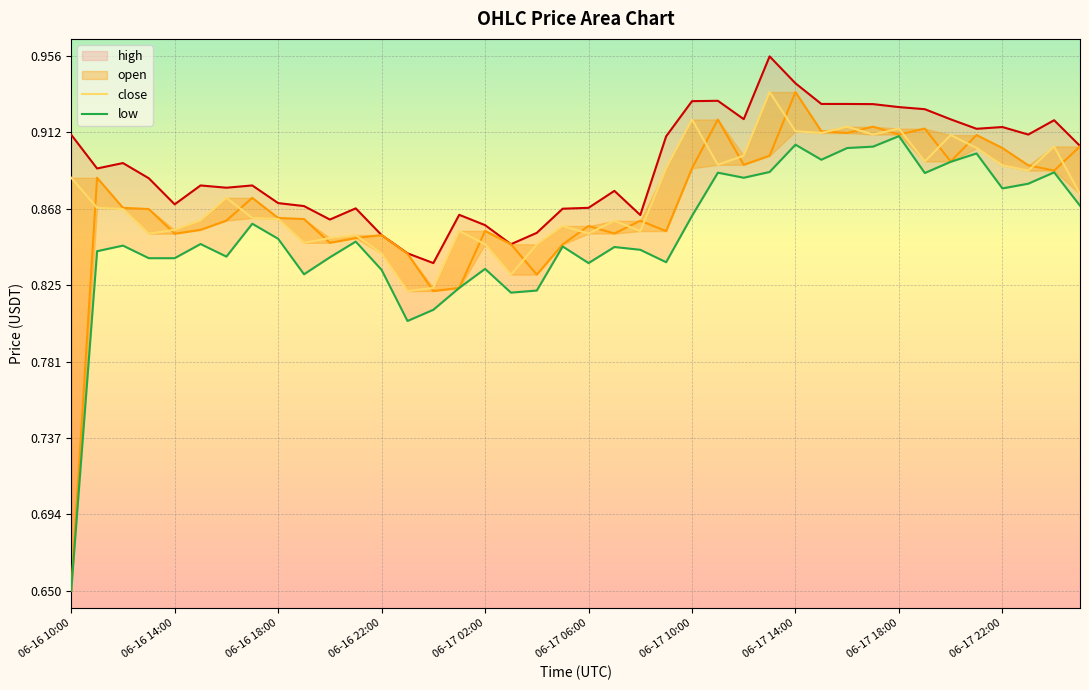

Which label corresponds to the largest value in the chart?

06-17 13:00